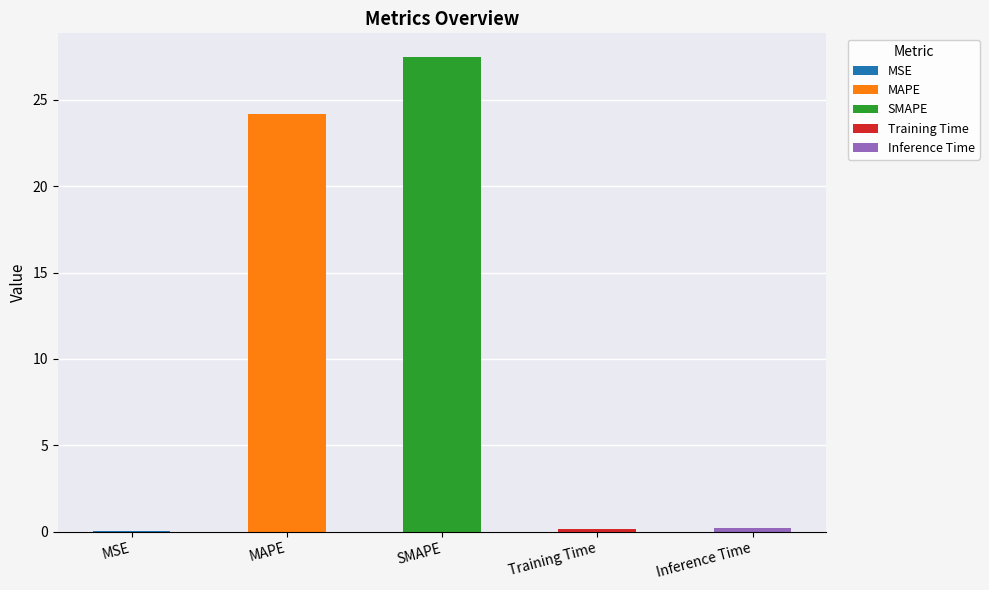

The value at MAPE is 12.9. True or false?

False